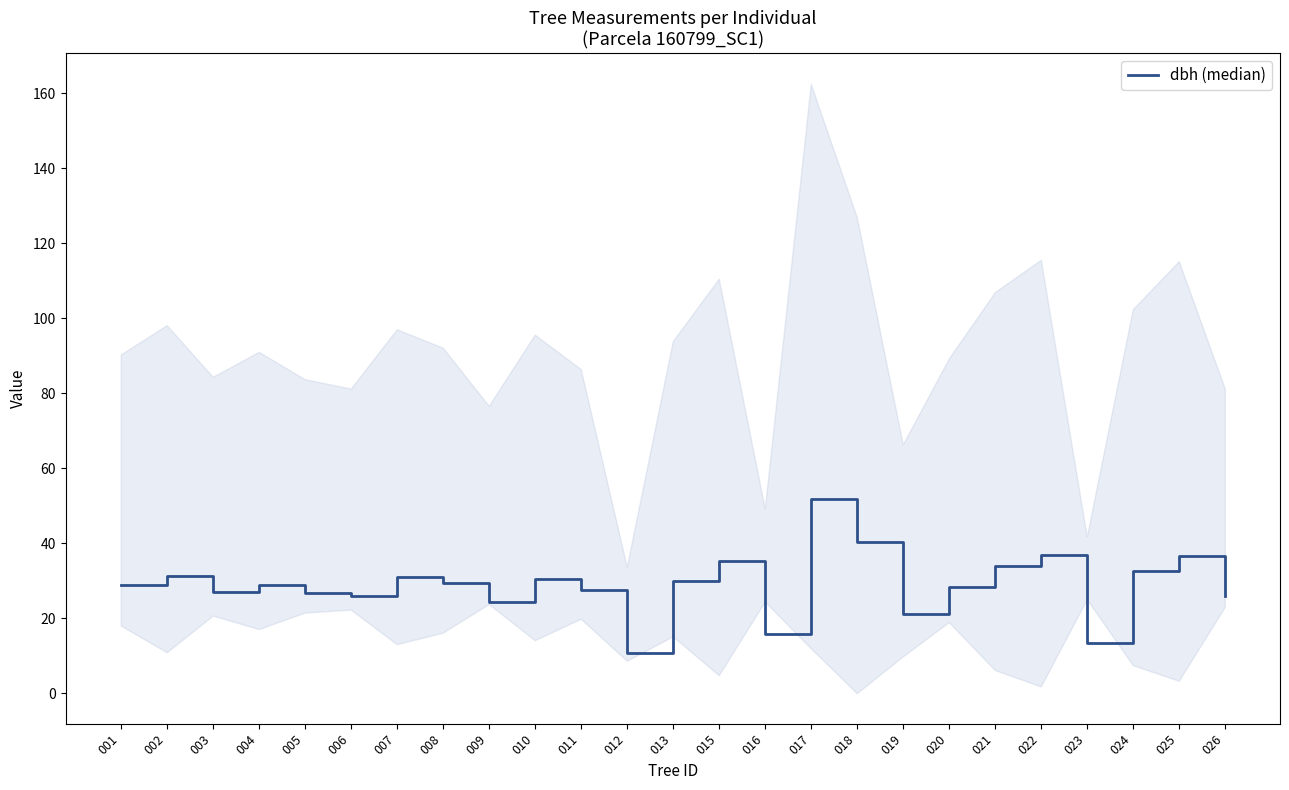

Which has a higher value, 010 or 023?

010